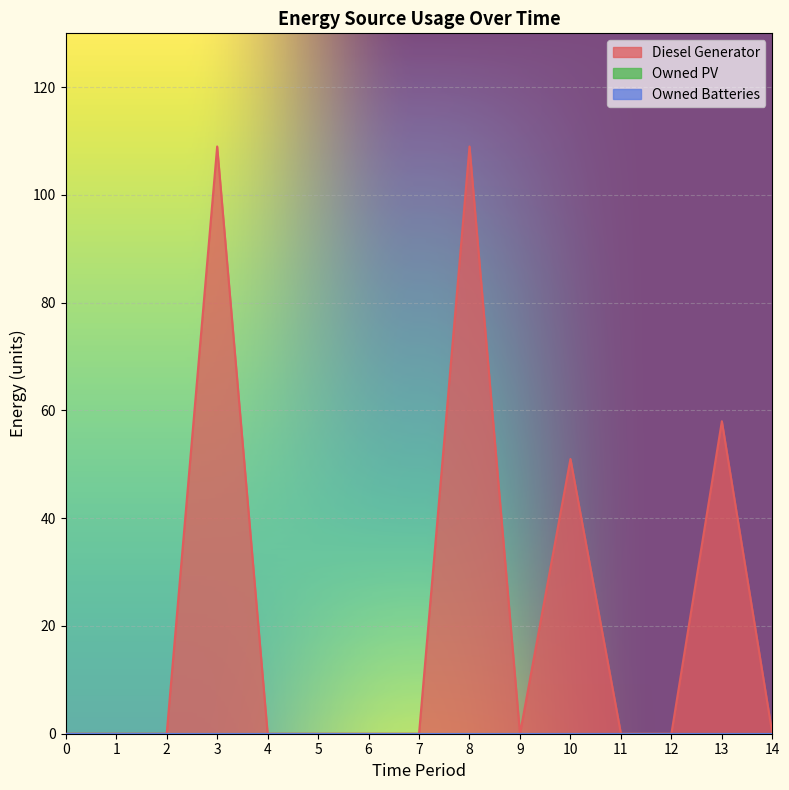

Is the value of Diesel Generator at 8 greater than the value of Owned PV at 11?

Yes